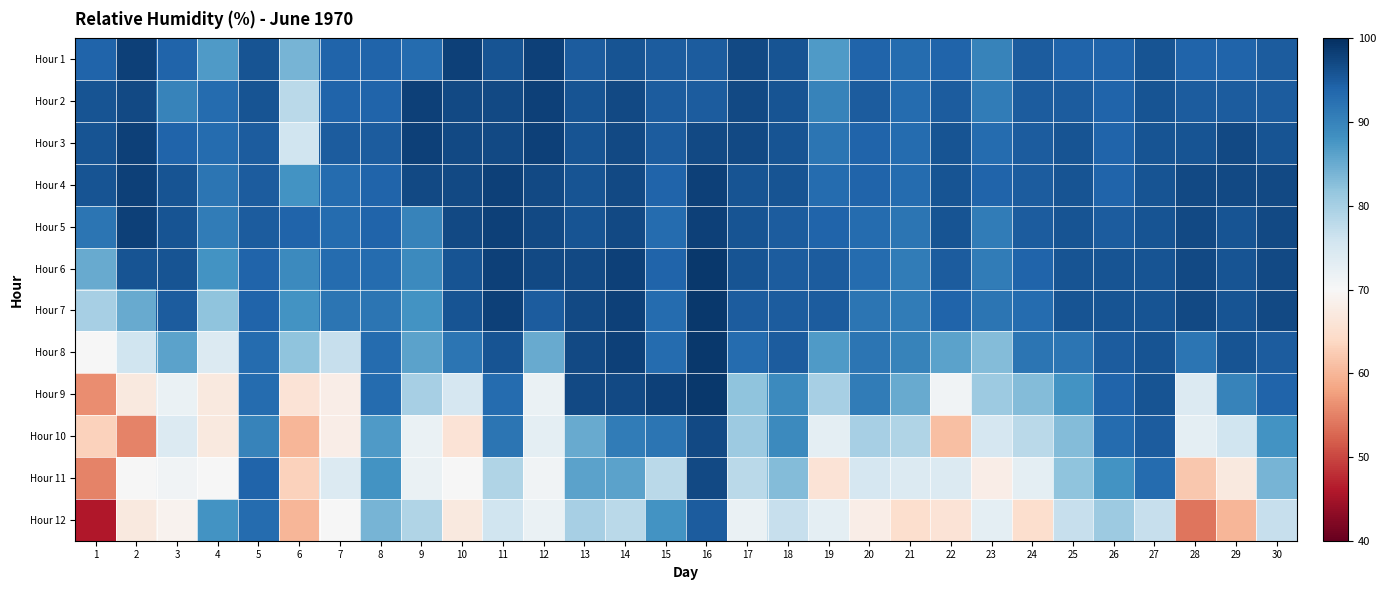

What is the total value across all series at 20?

1061